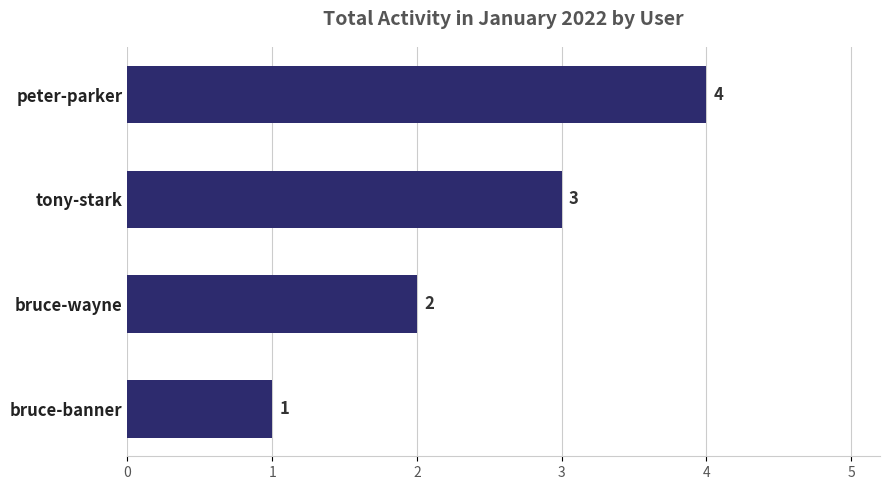

What is the sum of all values?

10